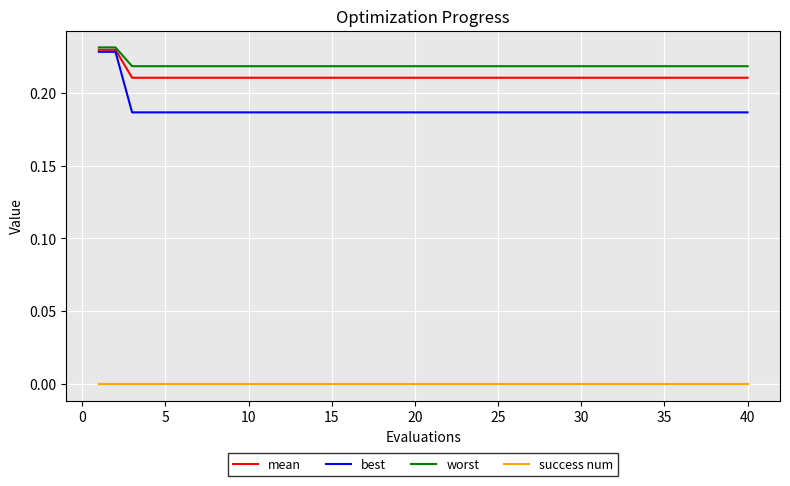

True or false: best and success num intersect in this chart.

False